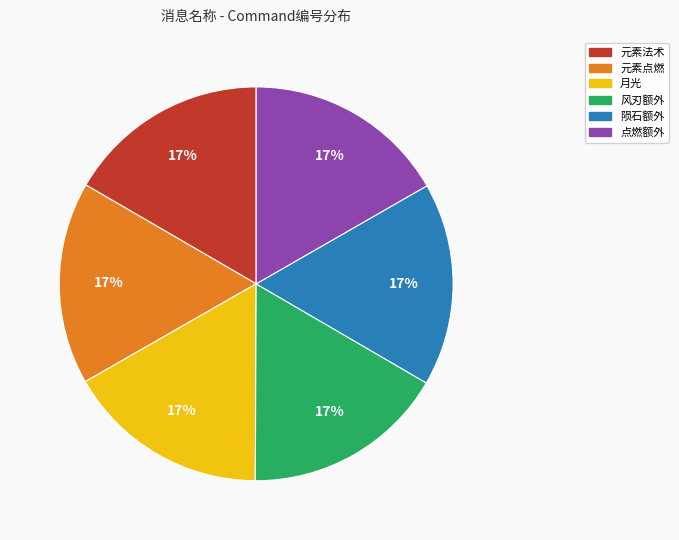

Approximately how many times larger is the value at 月光 compared to 点燃额外?

1.0